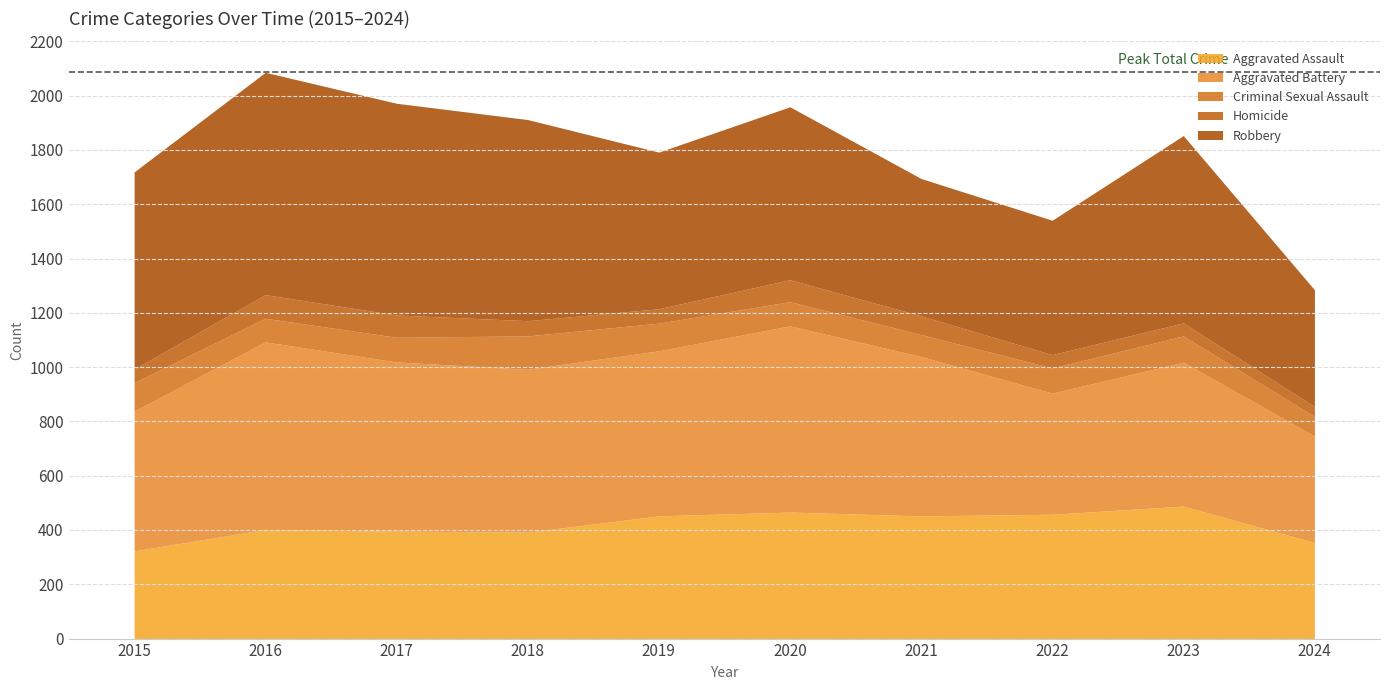

At which label does Aggravated Assault reach its peak?

2023